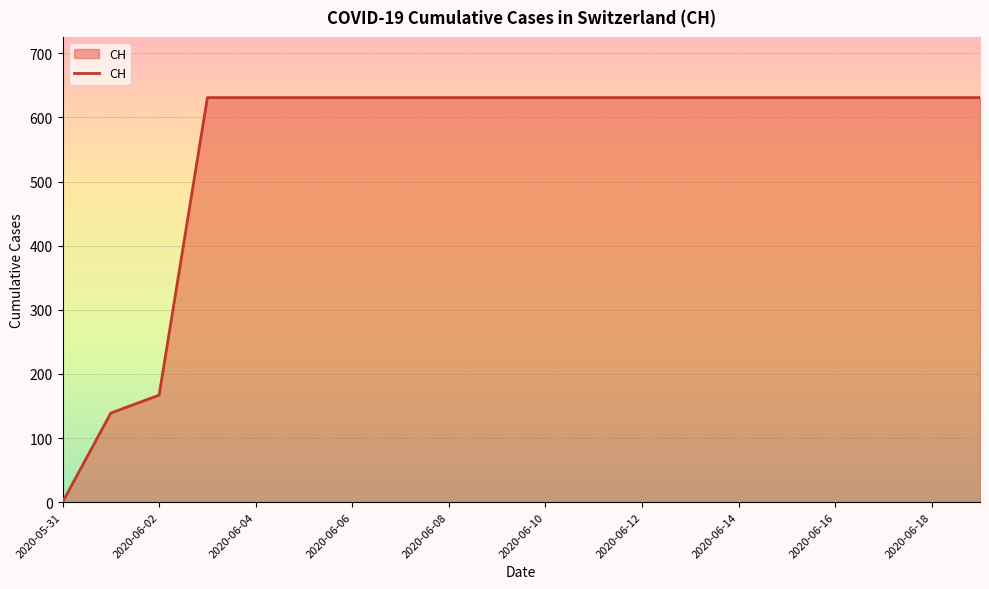

What is the maximum value shown in the chart?

631